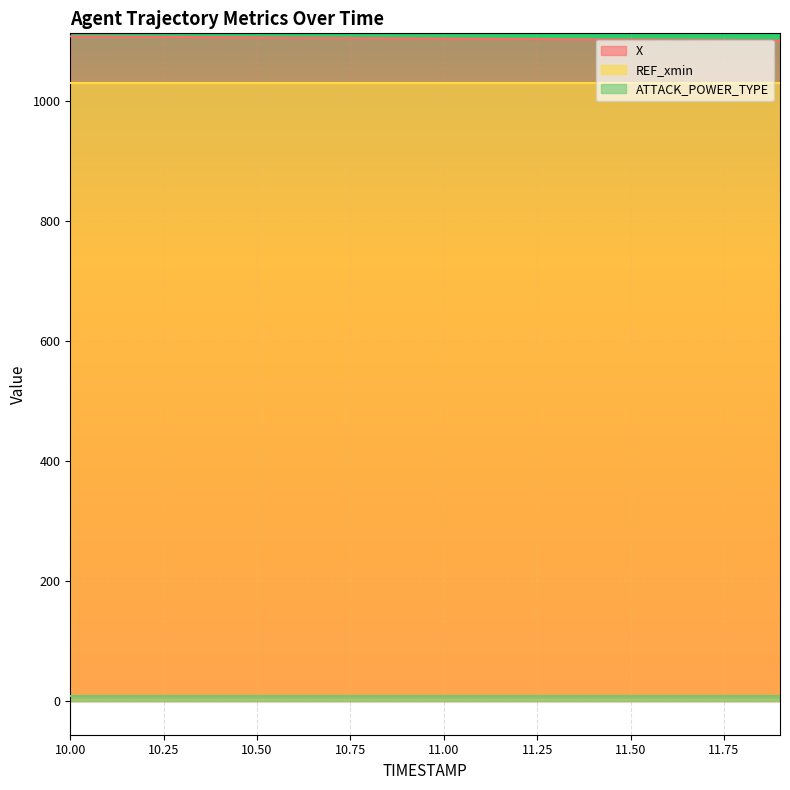

True or false: REF_xmin and X cross at least once.

False